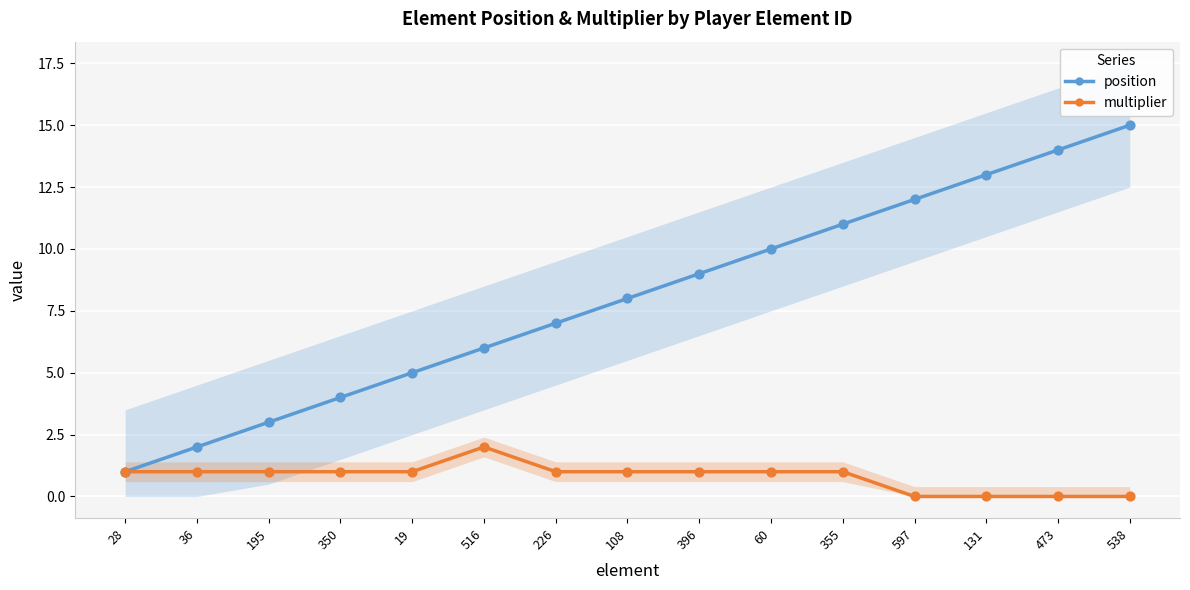

At how many categories does at least one series exceed 14?

1